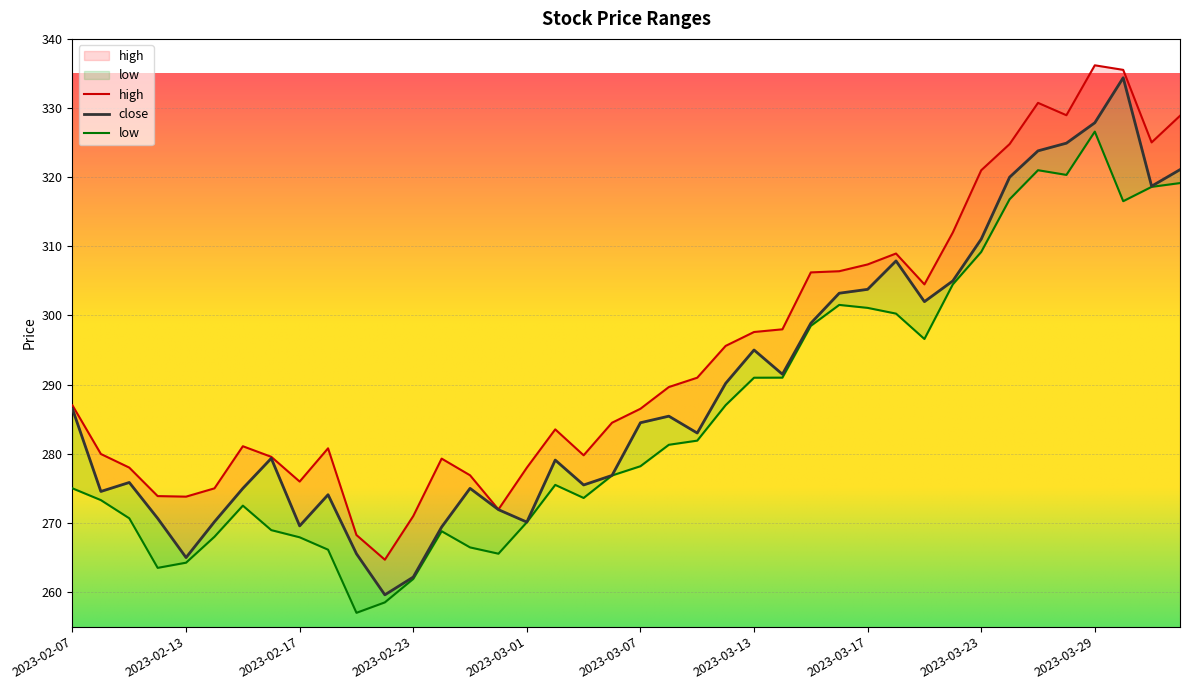

Which series changed the most between 2023-03-07 and 2023-03-10?

high